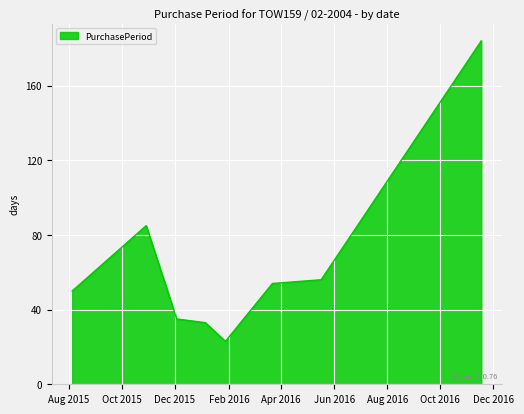

What is the difference between the maximum and minimum values?

161